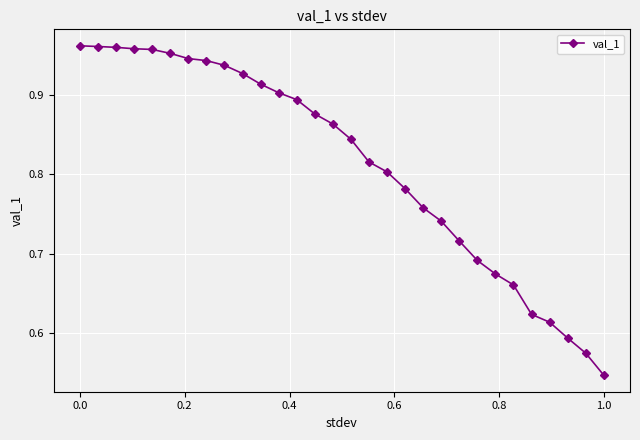

What is the difference between the maximum and minimum values?

0.4